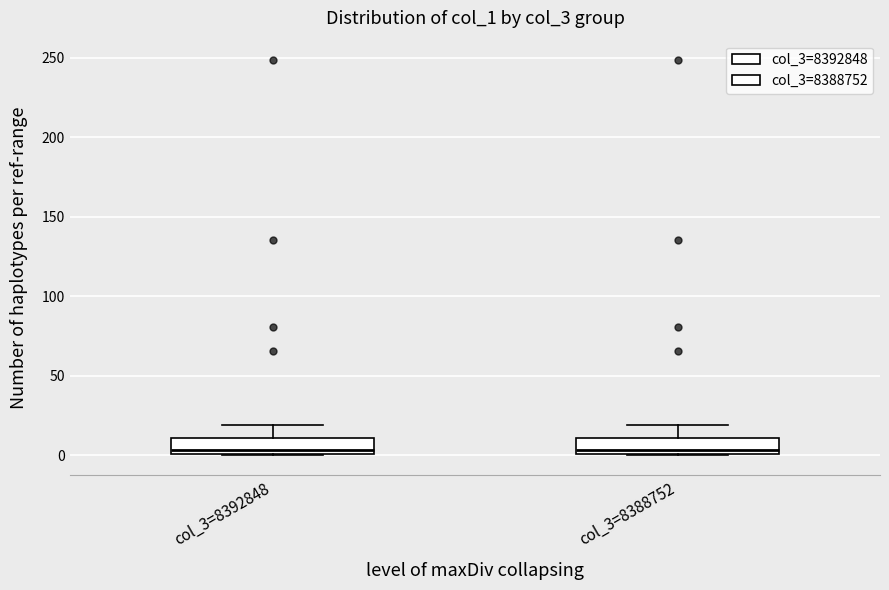

Reading left to right, transcribe this box plot: for each box, give where its median line is, the range the box spans, and where its two whiskers end, as read against the y-axis. The values are not printed on the chart, so give them approximately, as read against the axis.

col_3=8392848: median 5, box 0 to 10, whiskers 0 to 20
col_3=8388752: median 5, box 0 to 10, whiskers 0 to 20